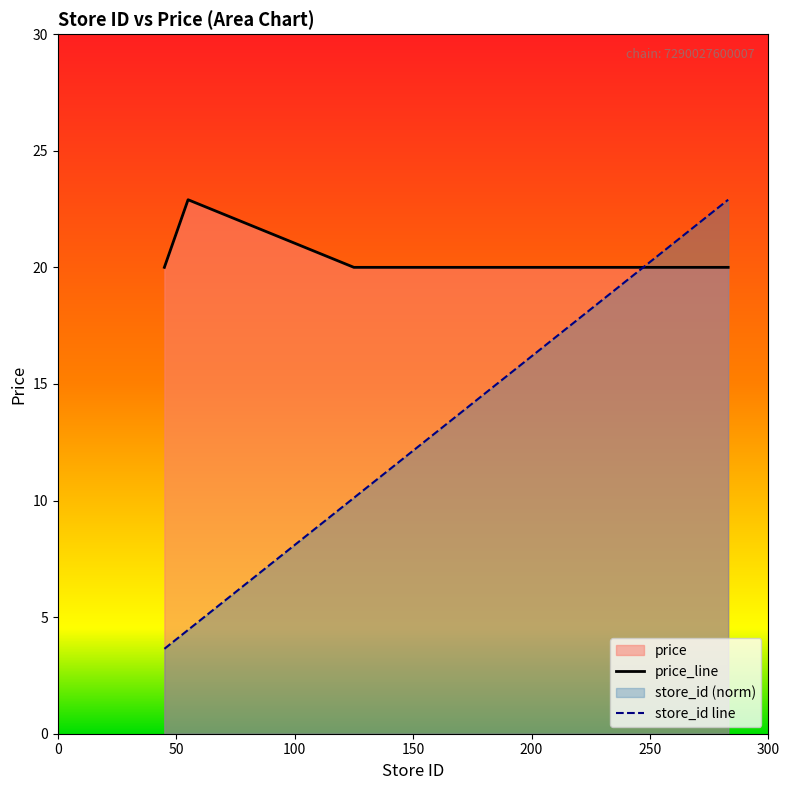

Which series has the widest spread of values?

store_id line